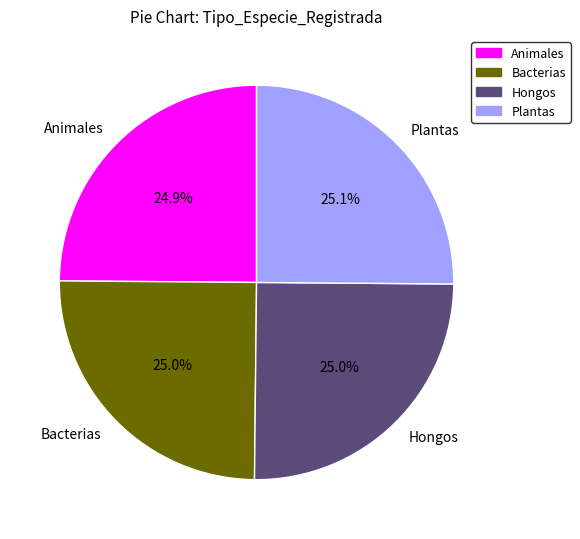

Is there a majority slice in this chart?

No